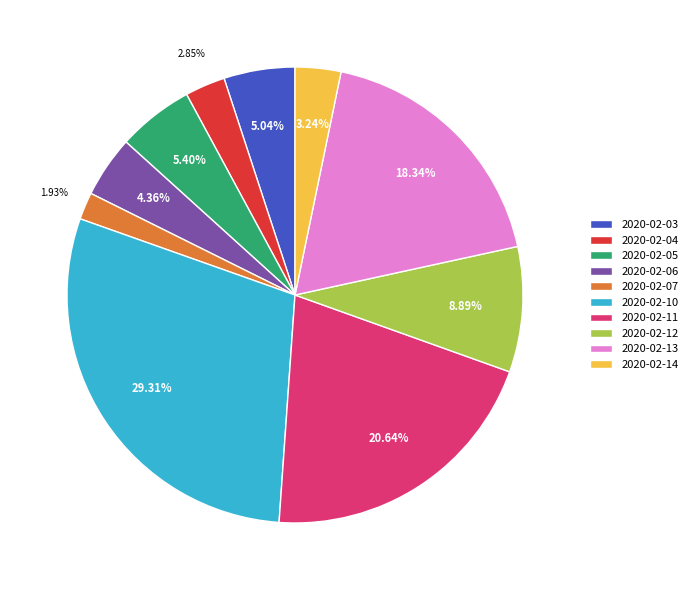

What percentage do 2020-02-06 and 2020-02-04 together represent?

7.2%